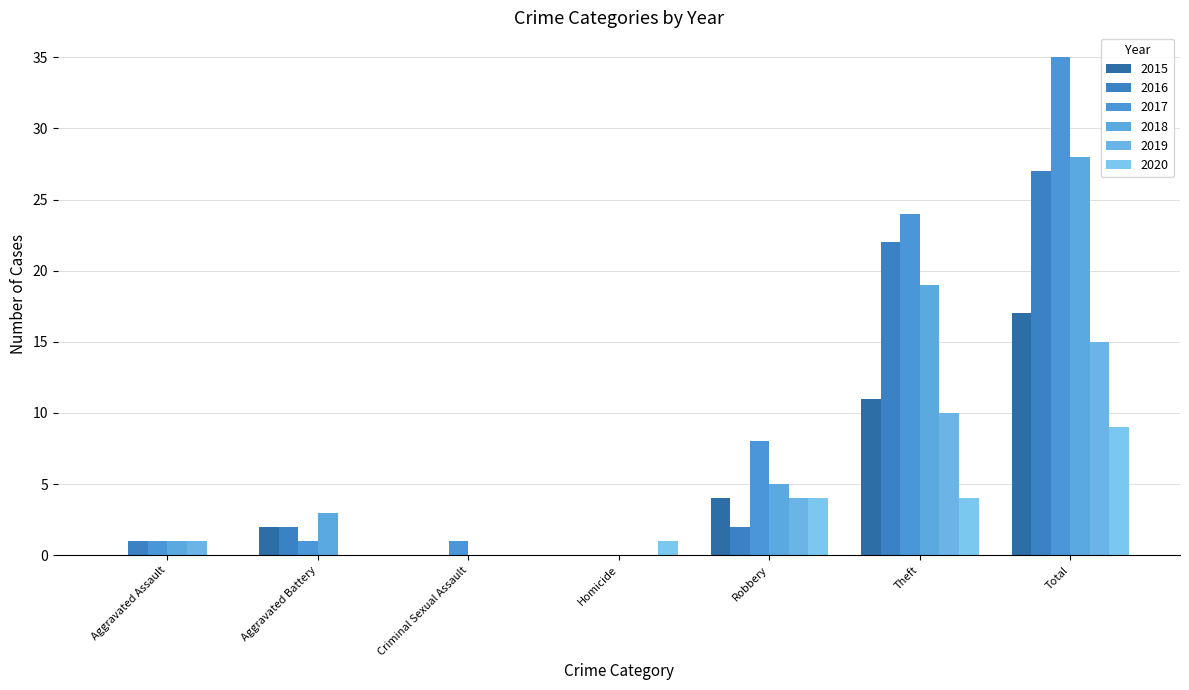

At which label does 2015 reach its peak?

Total